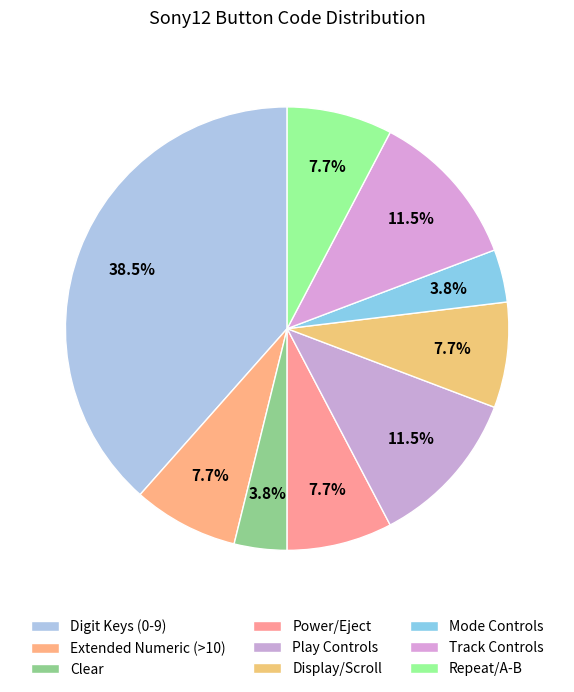

To the nearest percent, what is the average slice percentage?

11%